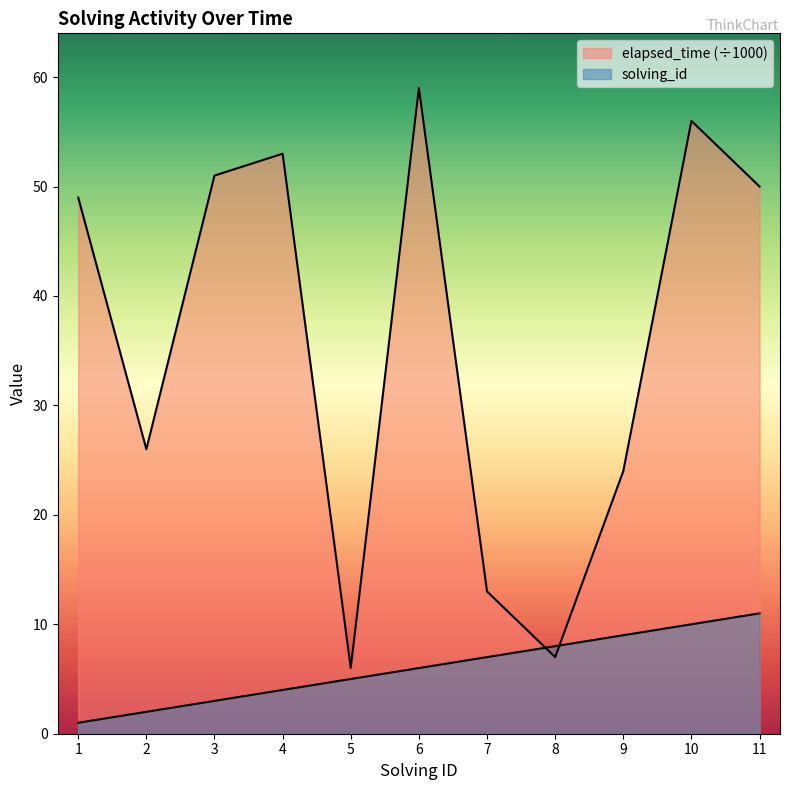

The solving_id series shows 2 at 7. True or false?

False